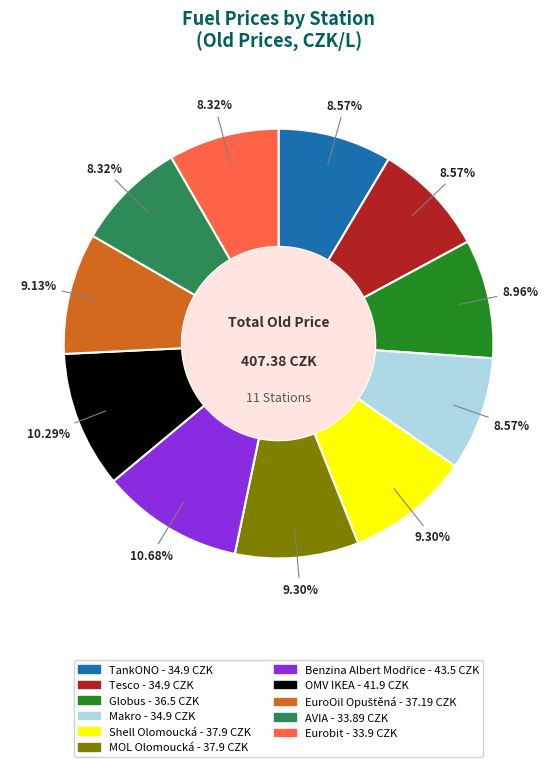

Between OMV IKEA and MOL Olomoucká, which is larger?

OMV IKEA